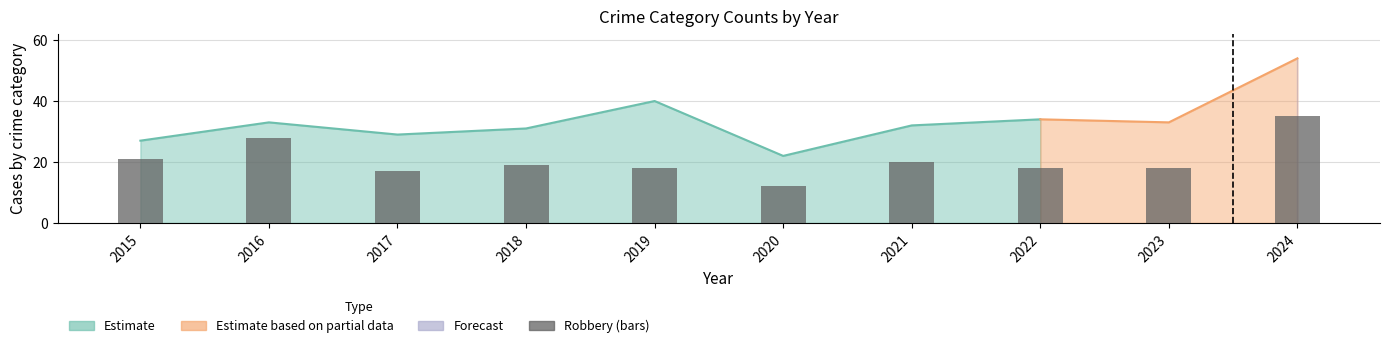

At which category does the chart reach its minimum across all series?

2020